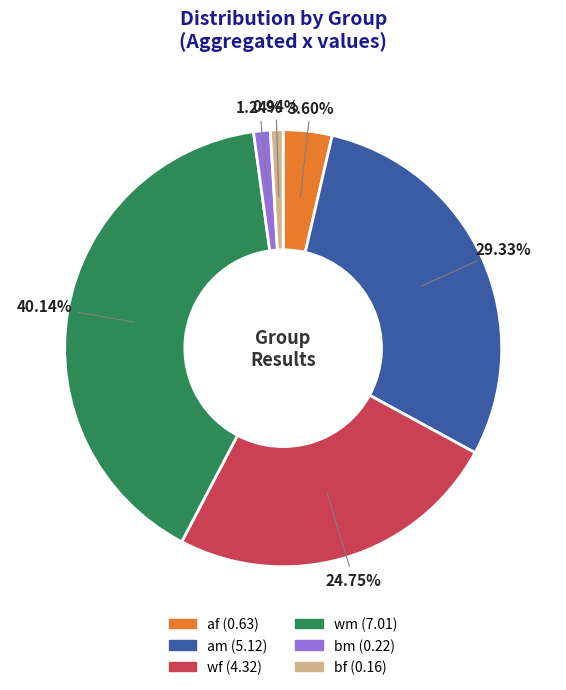

Does af represent more than half of the total?

No